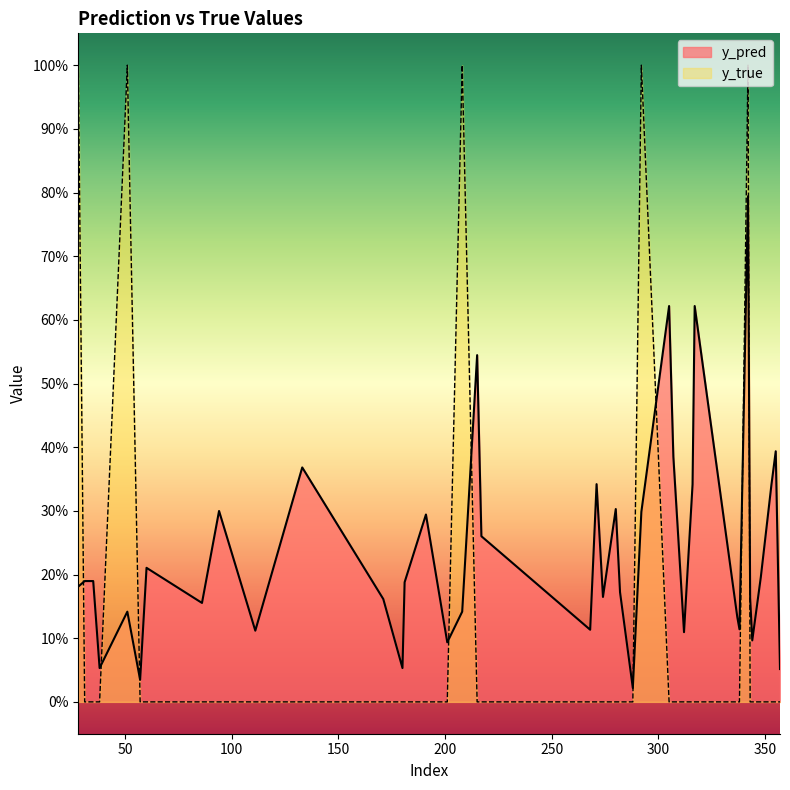

What is the sum of all y_pred values?

9.5